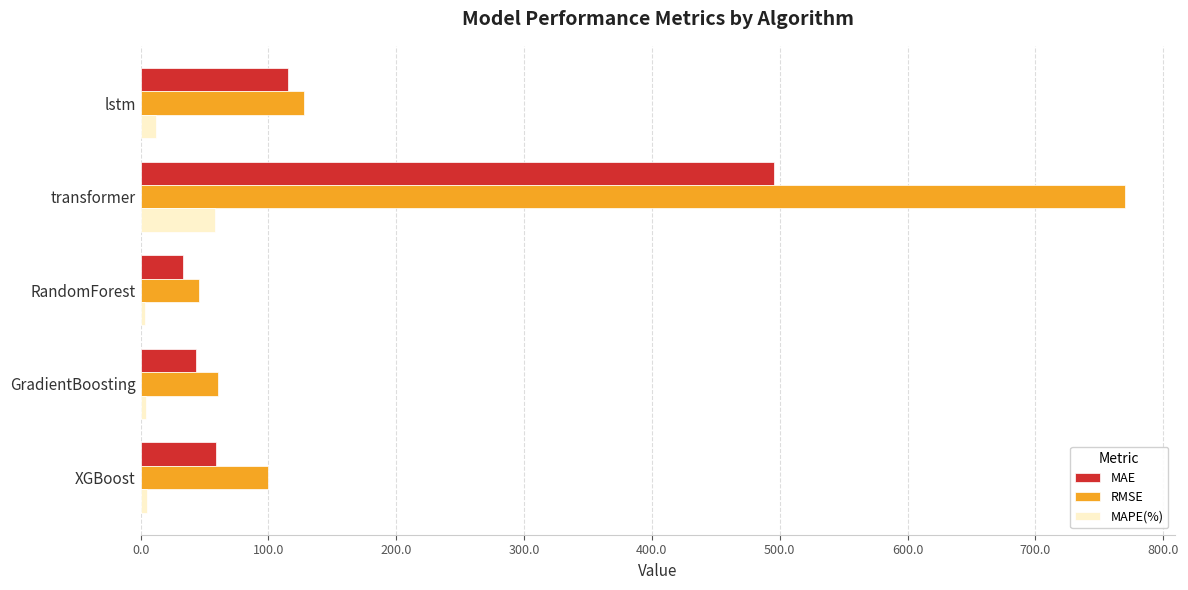

Is the value of MAPE(%) at lstm greater than the value of MAE at lstm?

No